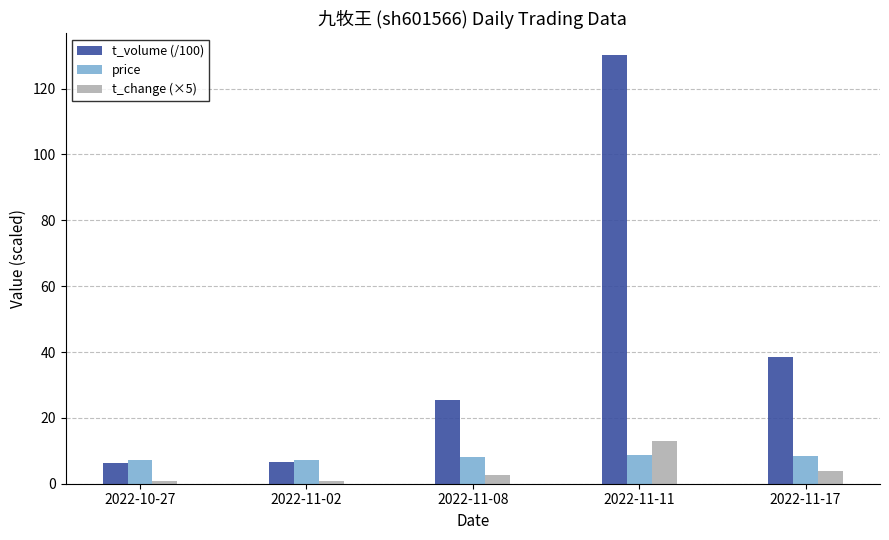

Which series has the largest total across all categories?

t_volume (/100)